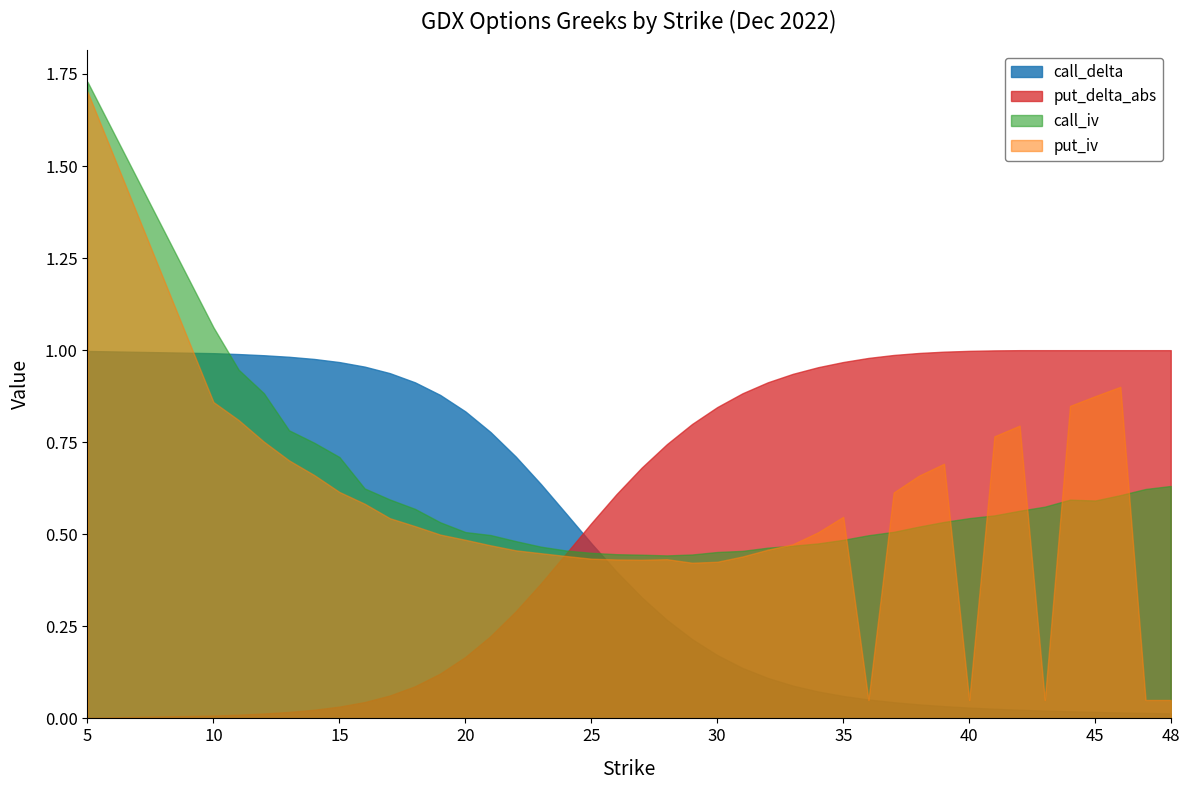

Does the chart display data point markers on the line(s)?

No